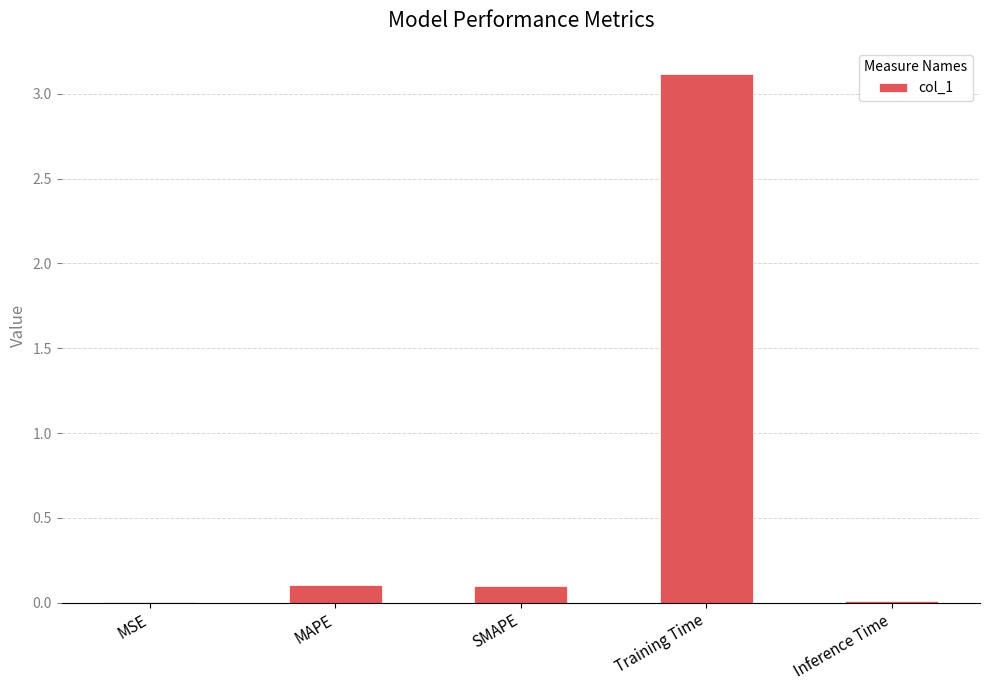

Is it true that the value at MAPE is 0.1?

True